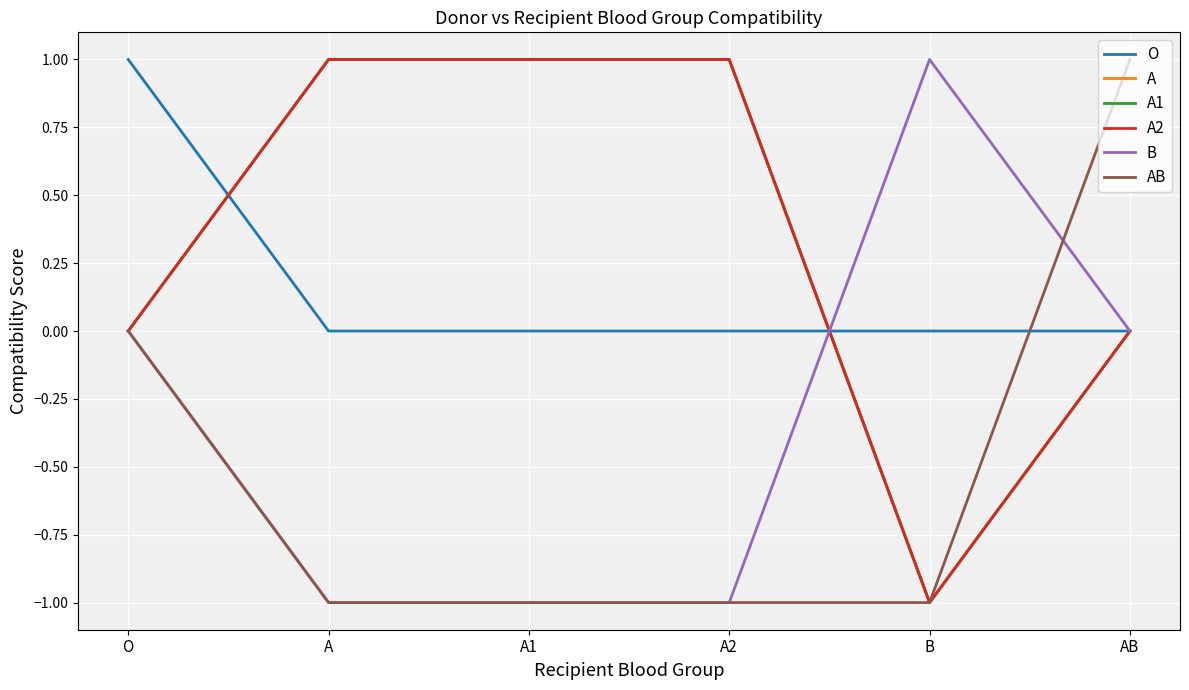

Does the chart have visible grid lines?

Yes